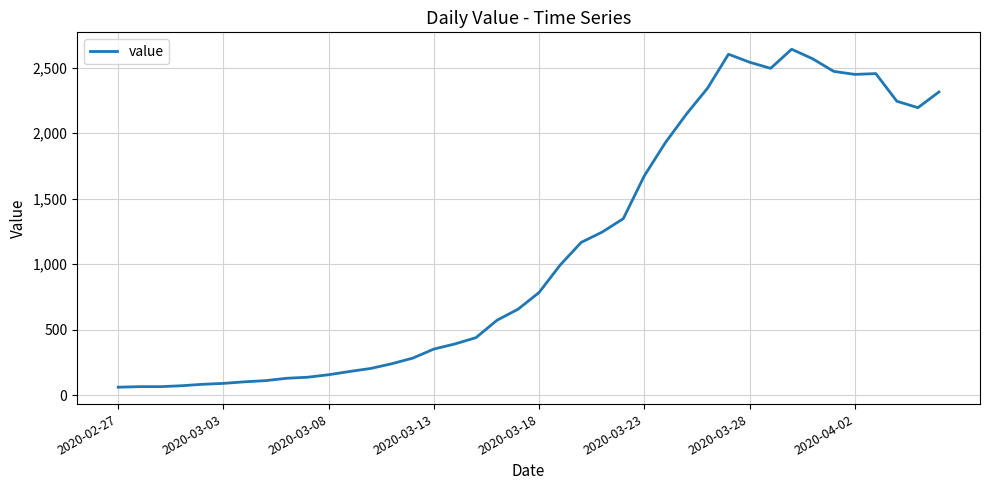

What is the greatest value displayed?

2640